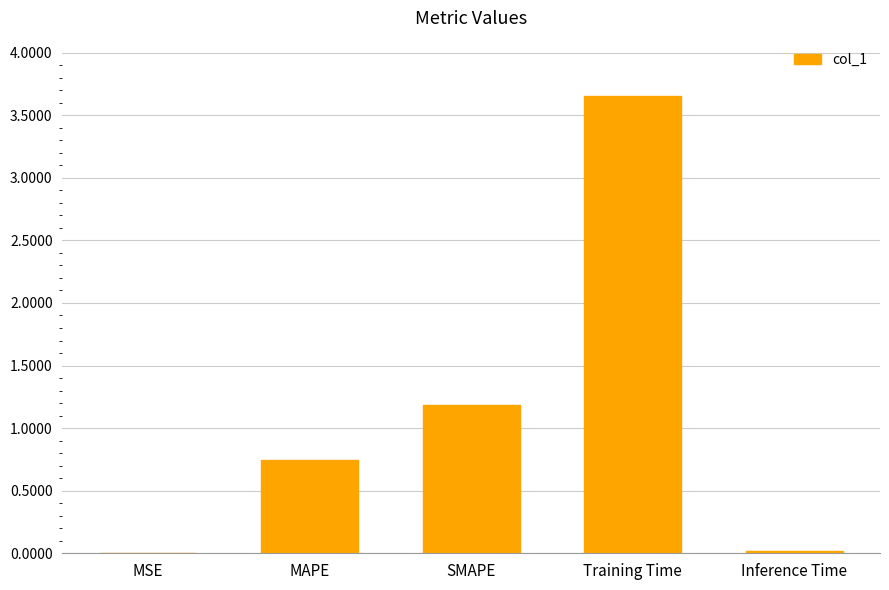

What is the sum of all values?

5.6